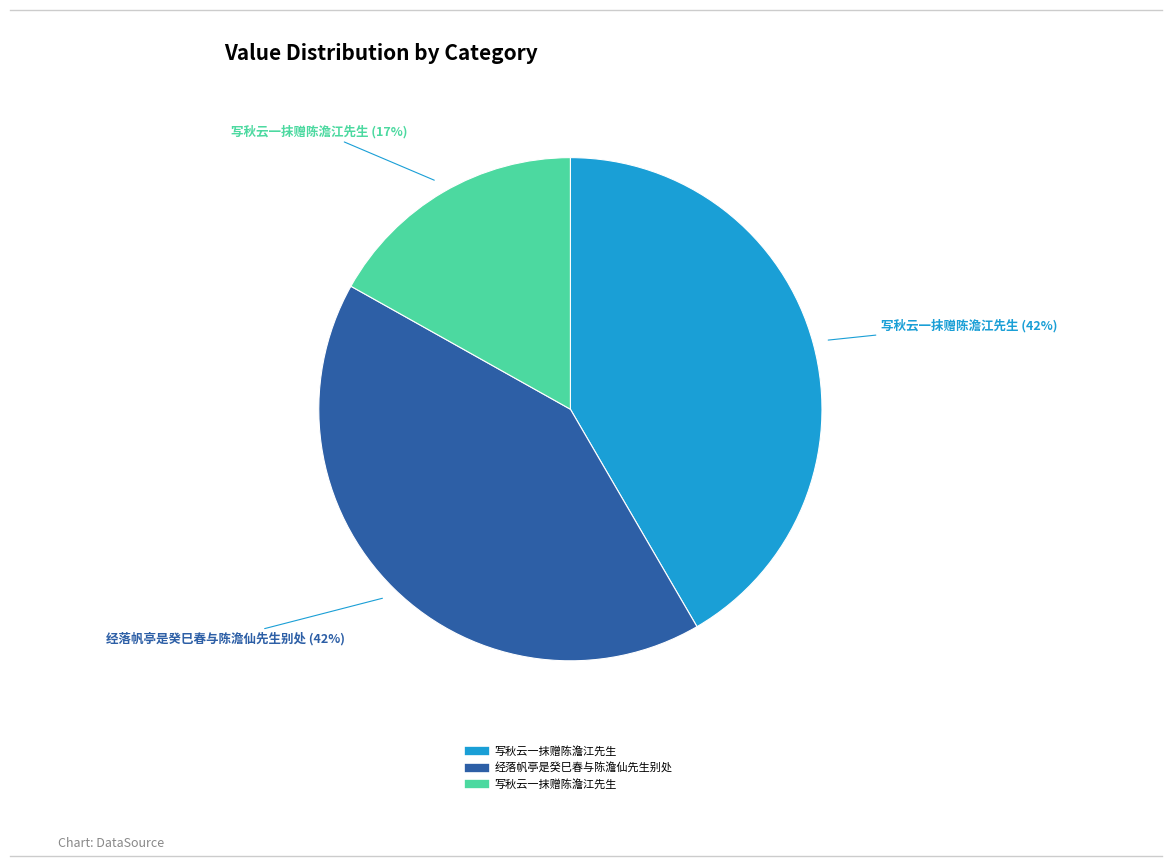

To the nearest percent, what is the average slice percentage?

33%